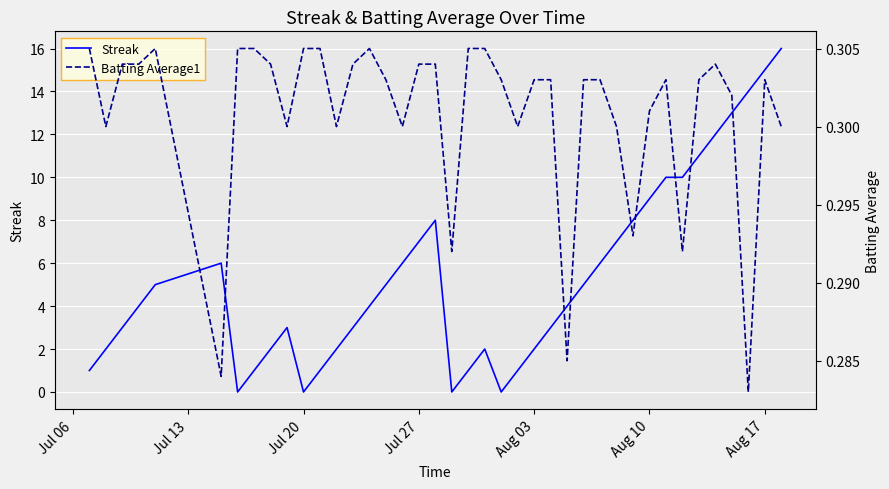

Rank the series by their average value, from highest to lowest.

Streak, Batting Average1